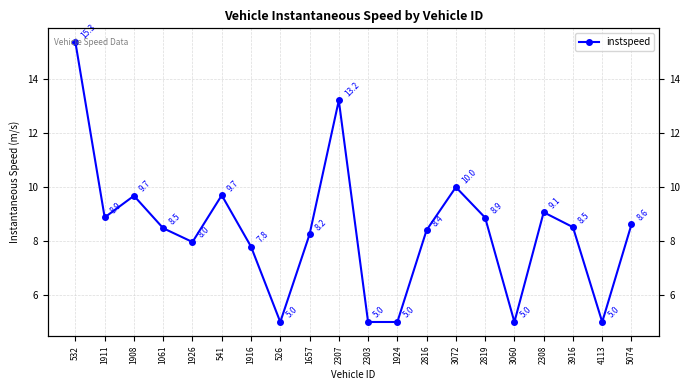

The value at 2819 is 8.9. True or false?

True